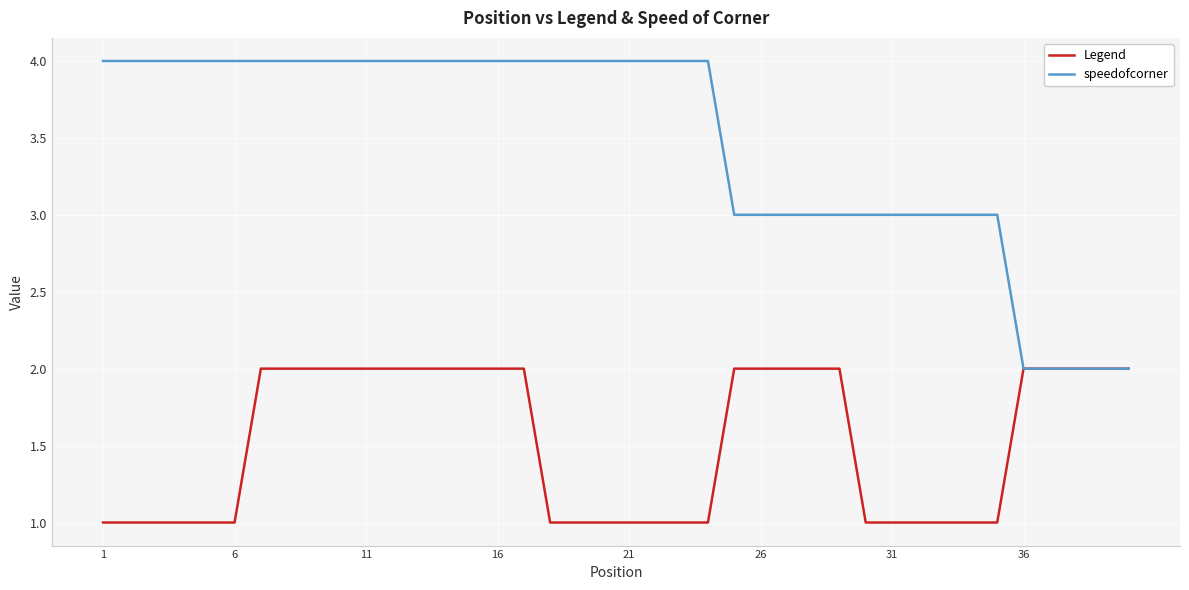

Rank the series by their maximum value, from highest to lowest.

speedofcorner, Legend